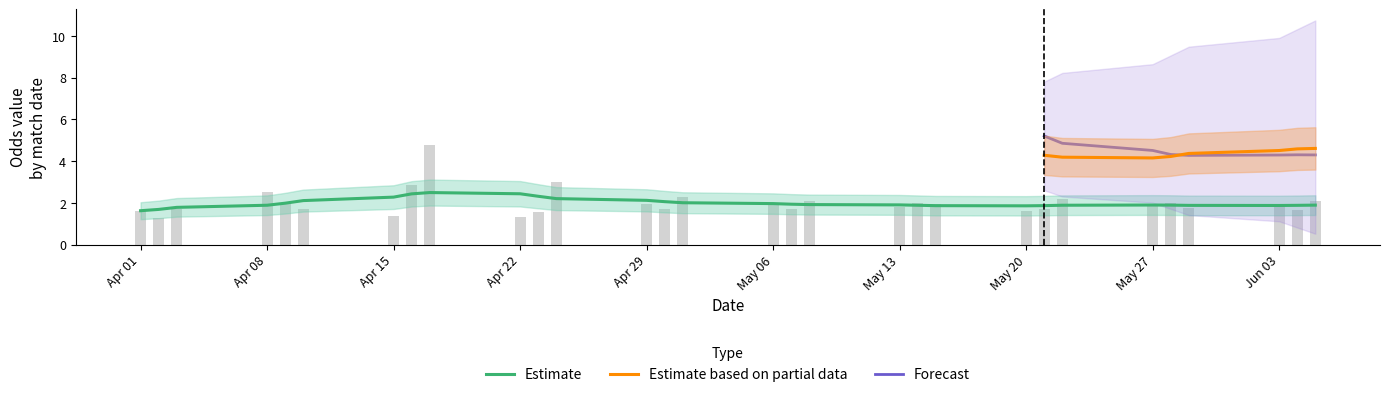

Is it true that Forecast equals 4.5 at May 27?

True